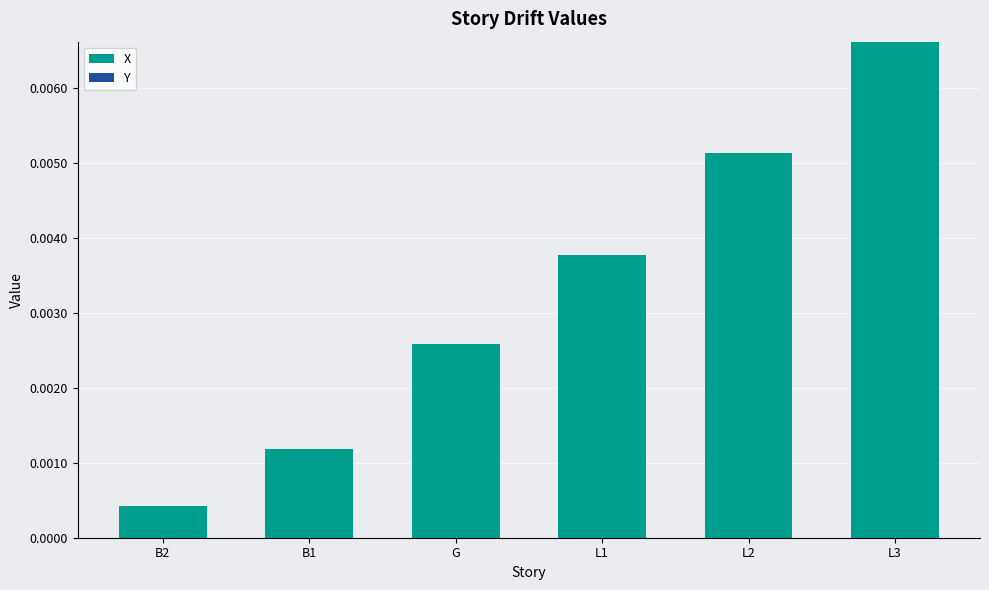

What is the label of the 5th bar from the right?

B1